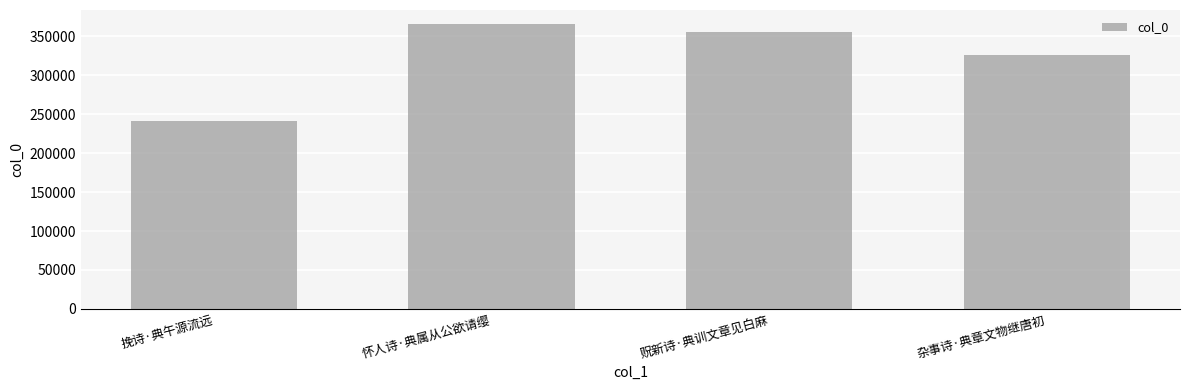

Which has a higher value, 挽诗·典午源流远 or 贶新诗·典训文章见白麻?

贶新诗·典训文章见白麻